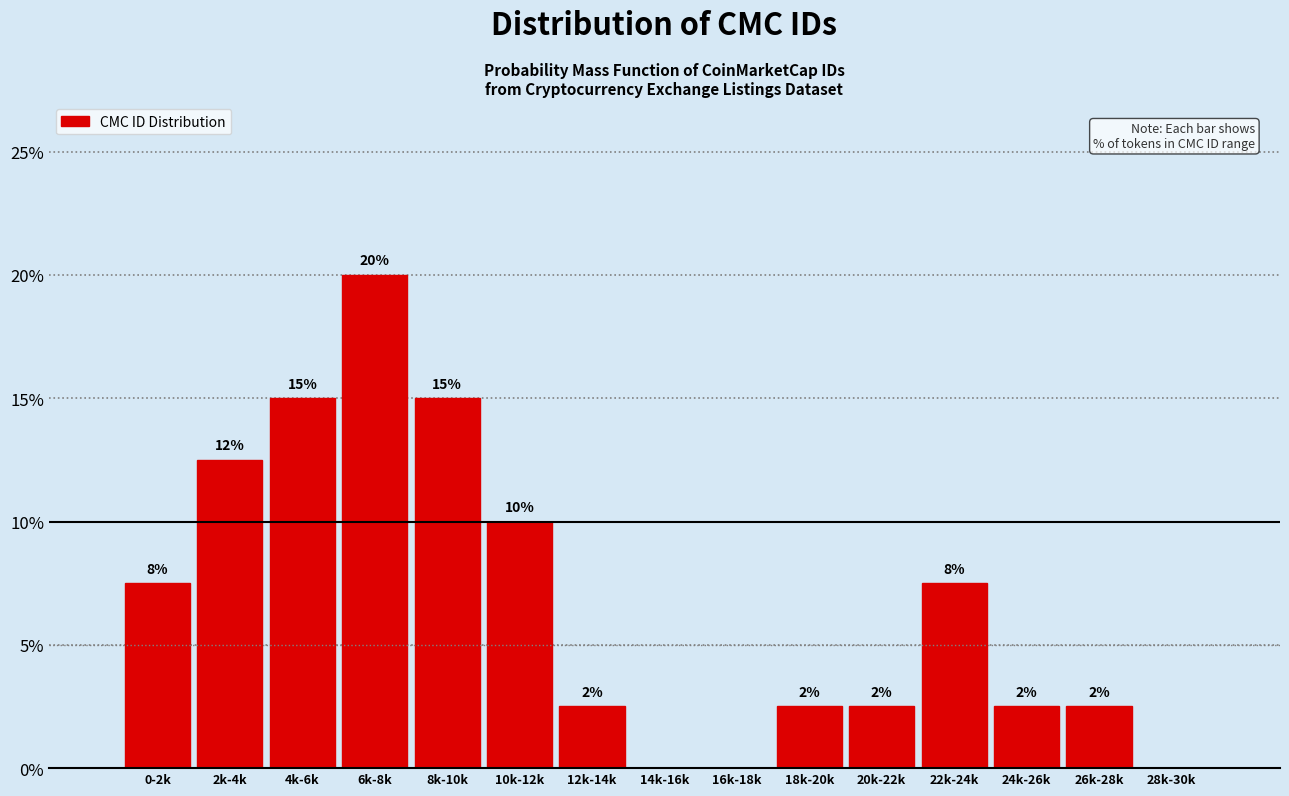

Are the bars horizontal?

No